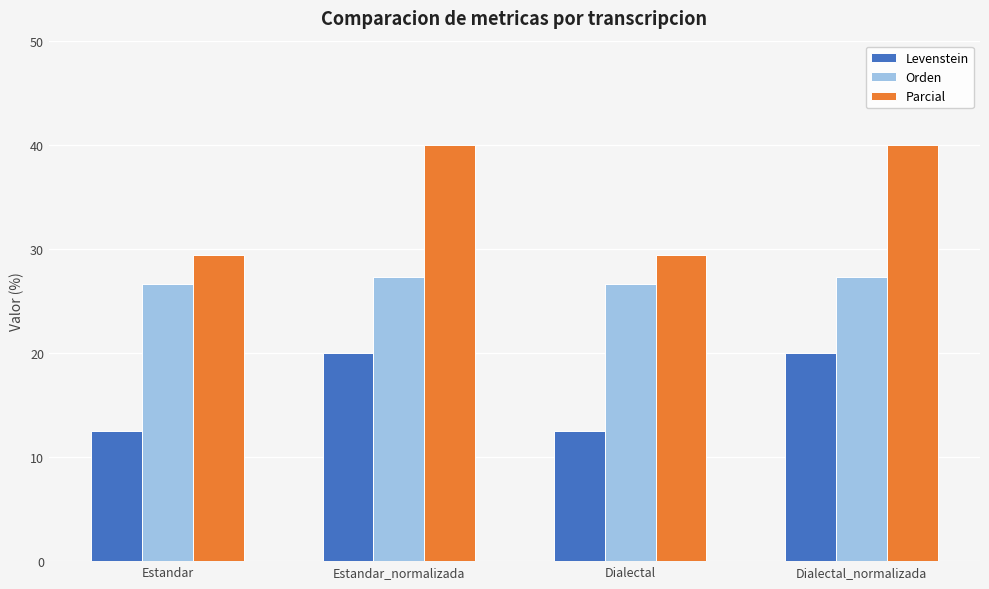

What is the value of the Orden bar at the 1st from the left?

26.7